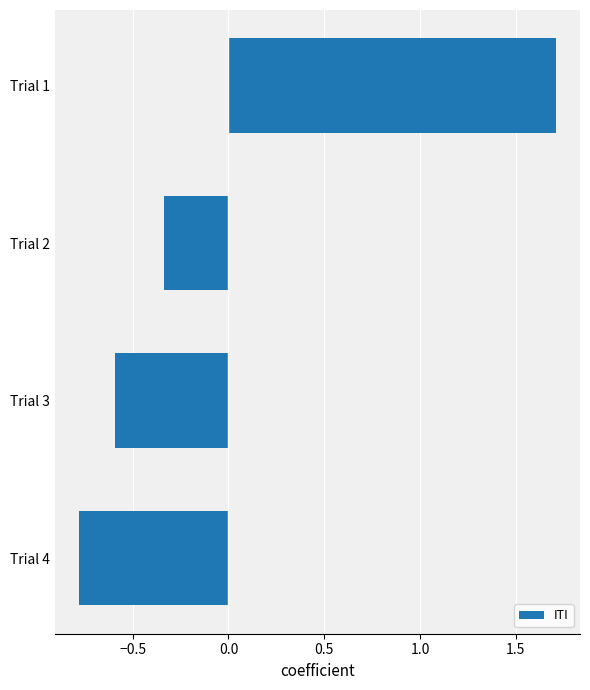

The value at Trial 4 is -1.3. True or false?

False